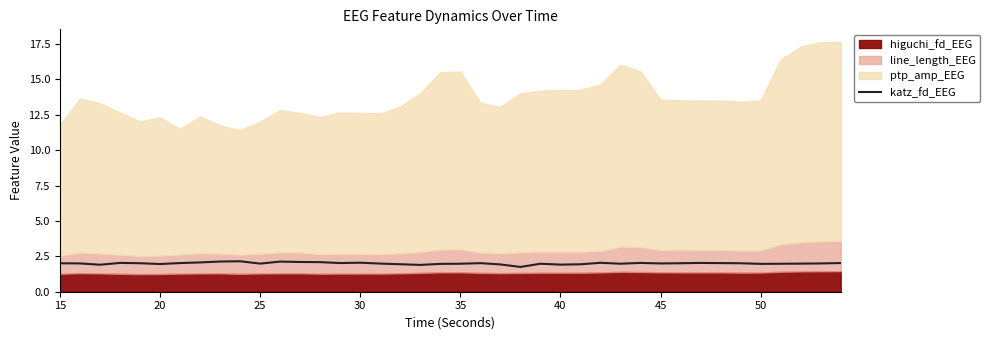

What is the minimum value for katz_fd_EEG?

1.7